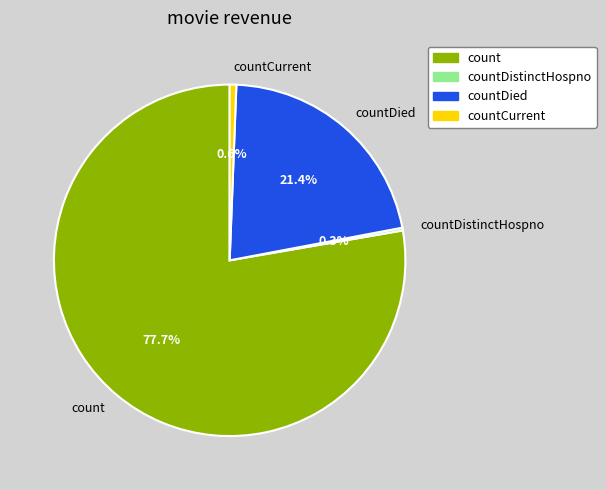

Between count and countDied, which is larger?

count